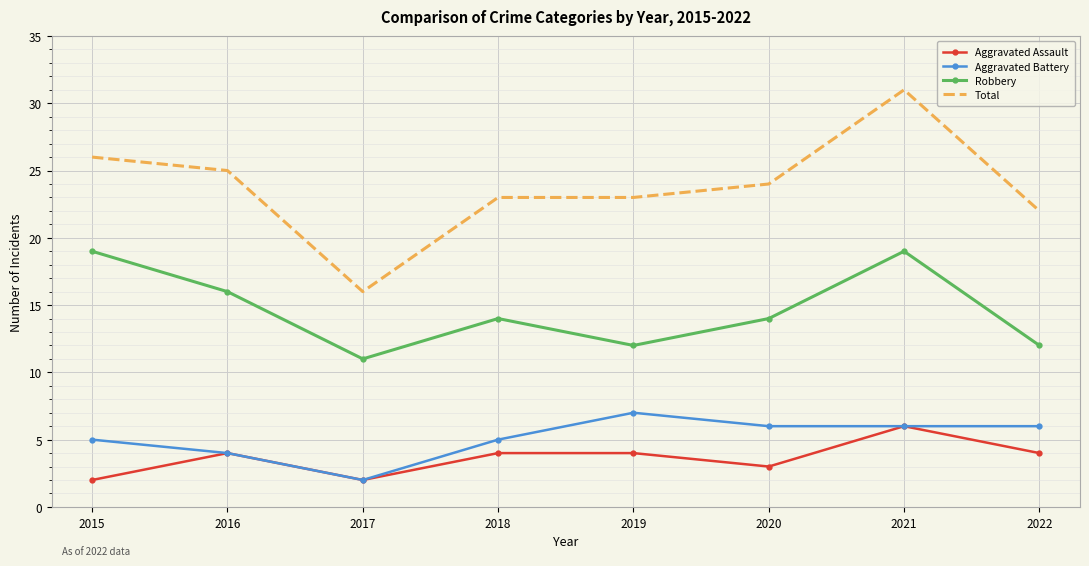

What is the minimum value shown in the chart?

2